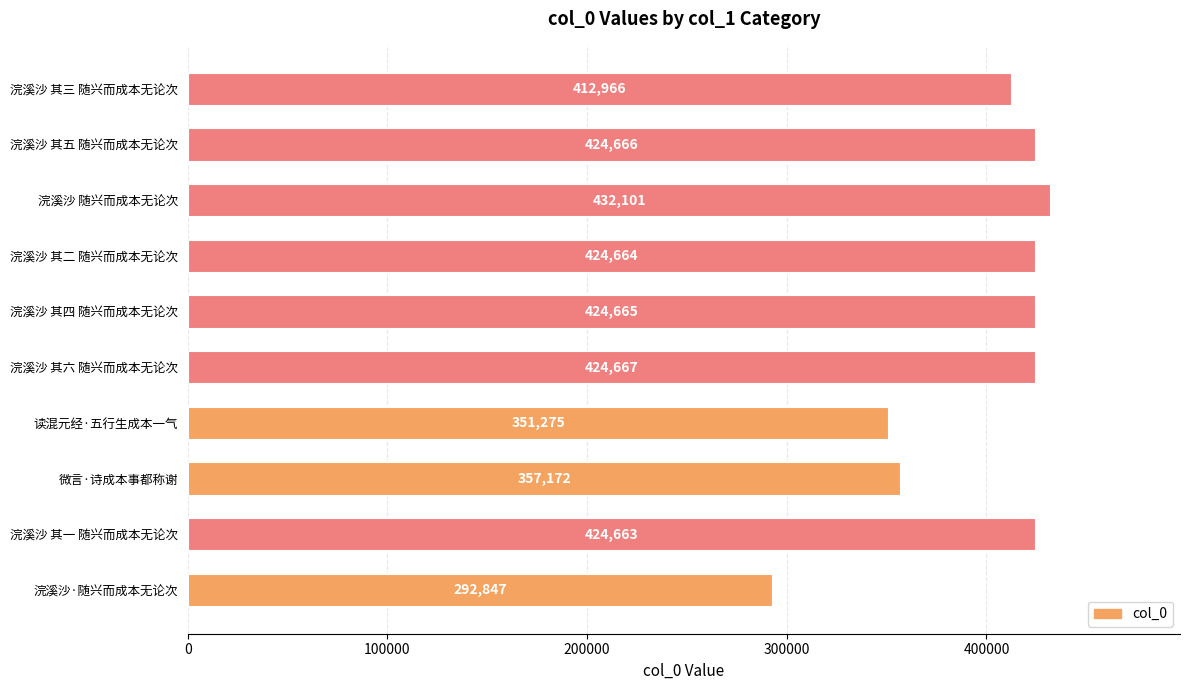

What is the average value?

396969